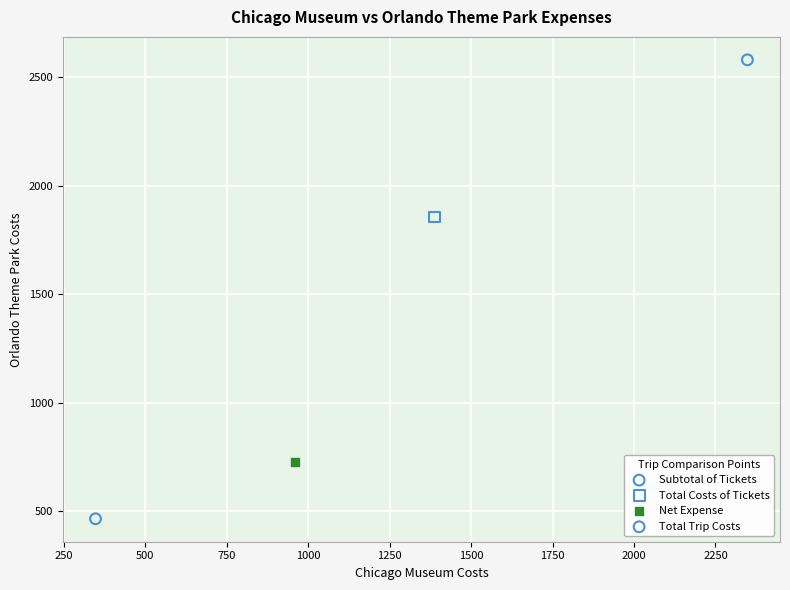

Which series reaches the maximum Y coordinate?

Total Trip Costs